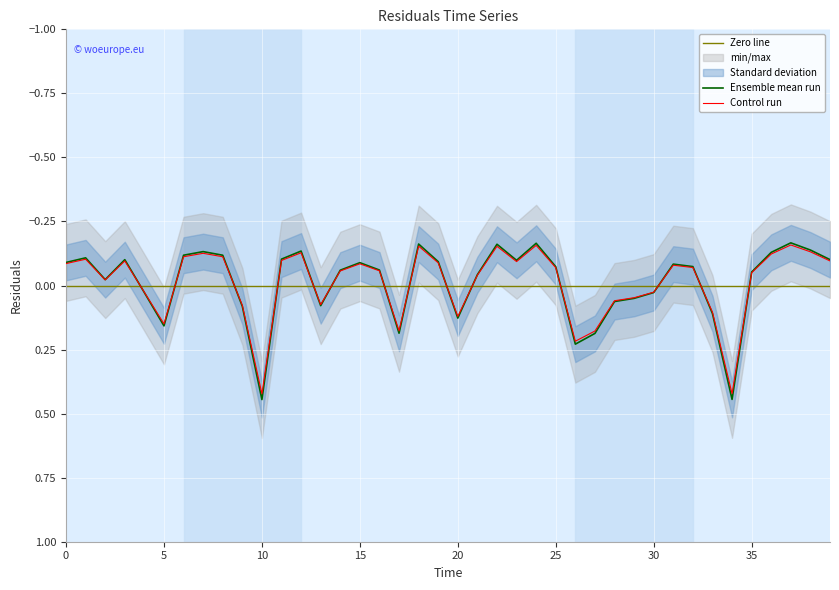

How many values are below zero?

26